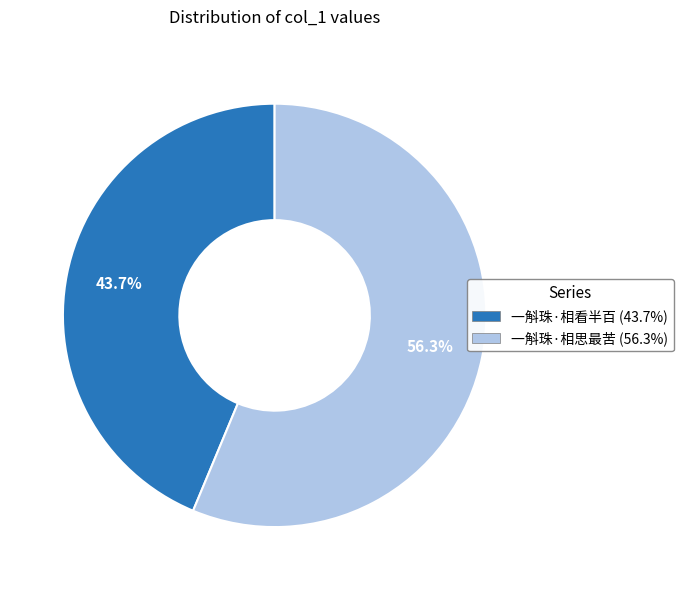

True or false: 一斛珠·相思最苦 accounts for 56% of the total.

True